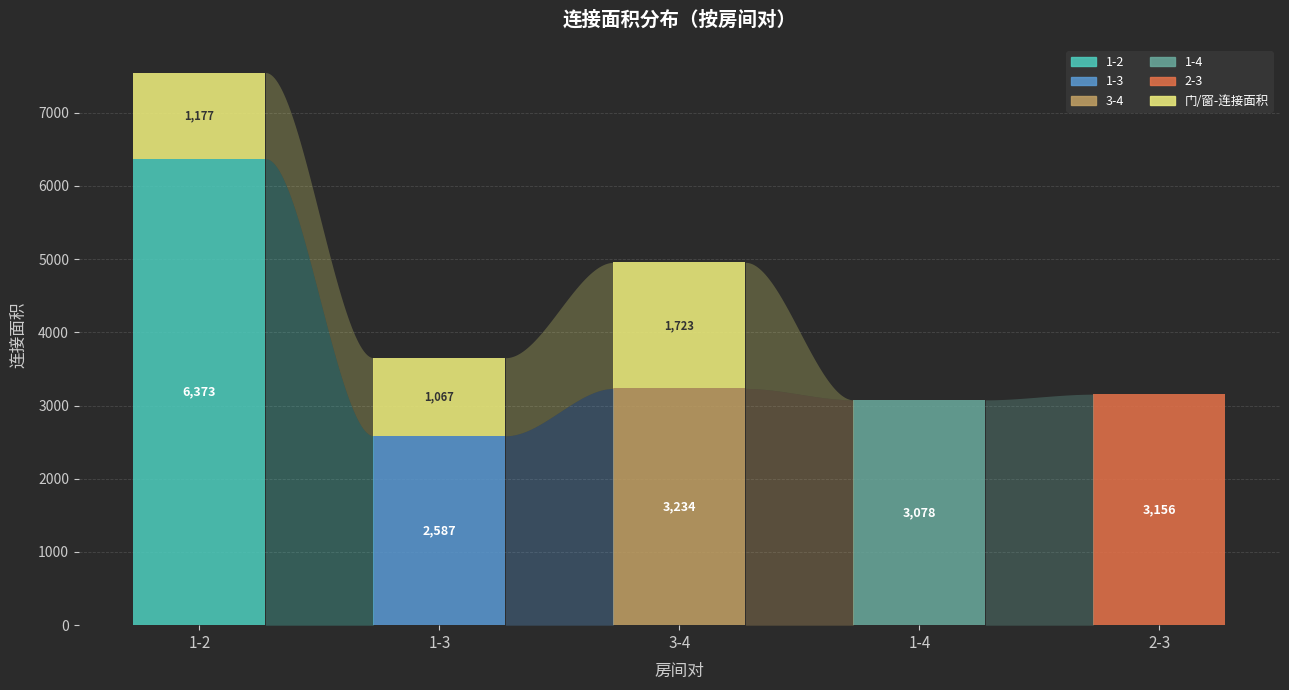

At which category is the sum across all series the highest?

1-2